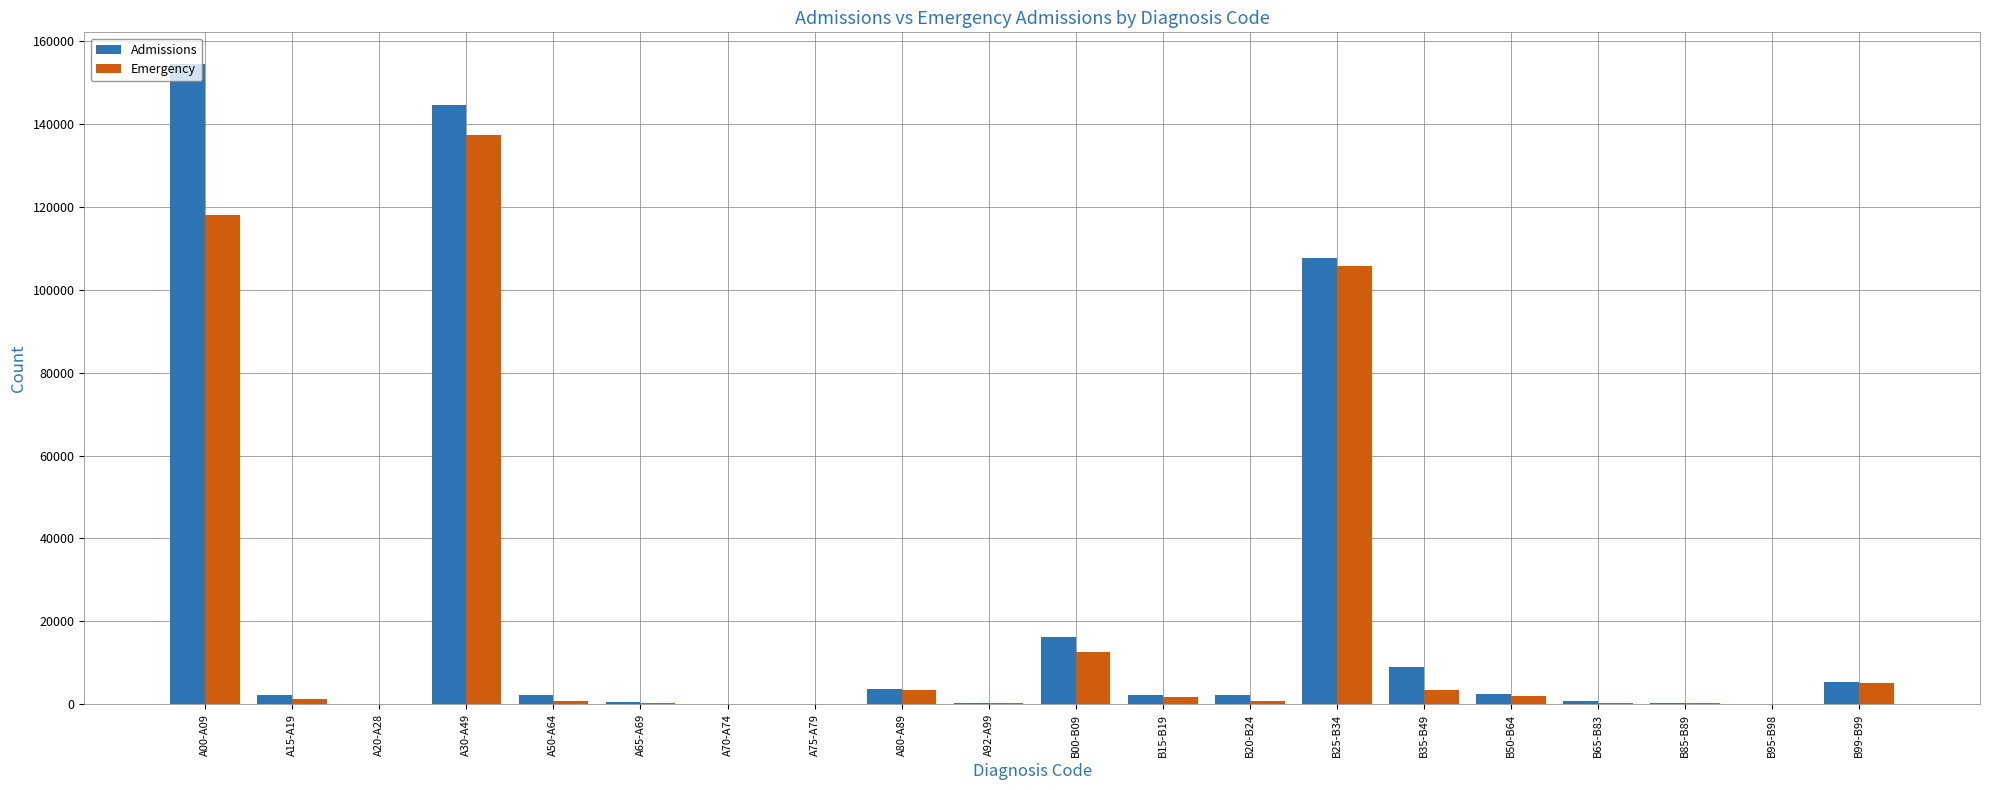

What is the average value of the Admissions series?

22735